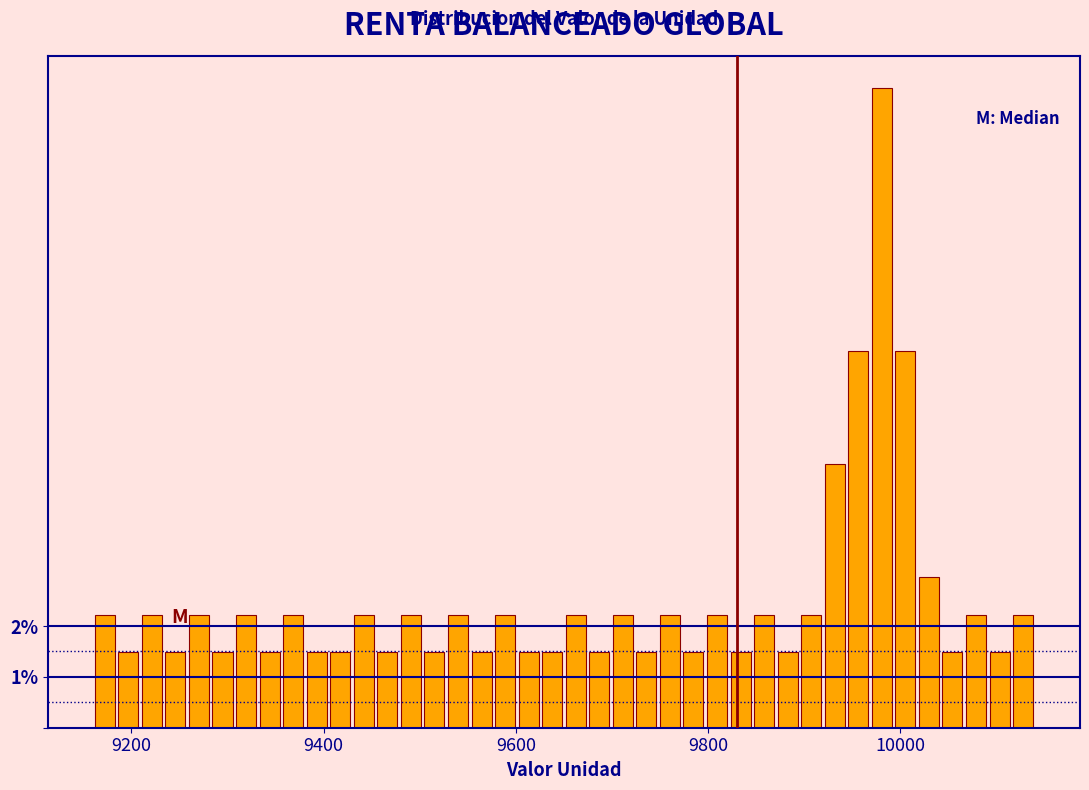

Read against the x-axis, roughly where is the centre of the tallest bar?

9980